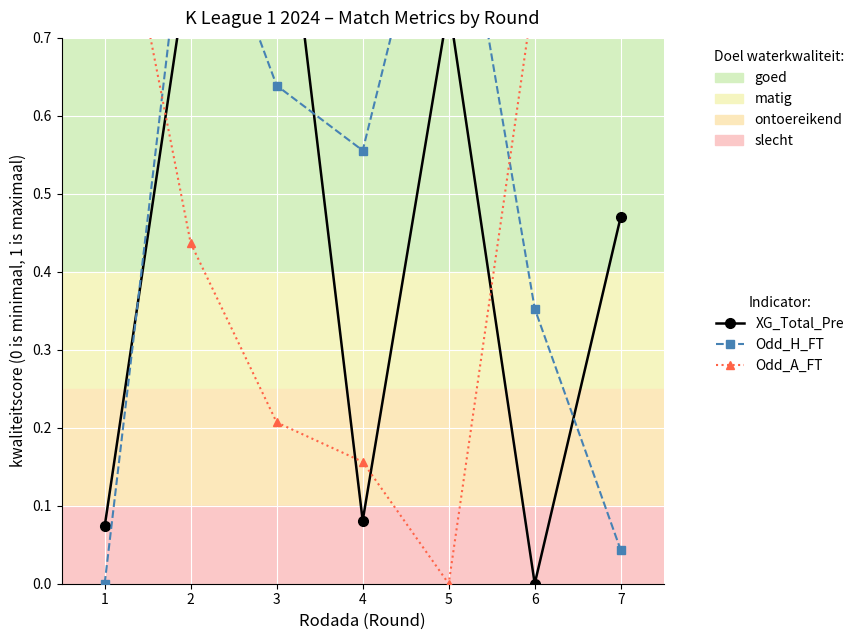

How many values in Odd_A_FT are above zero?

6